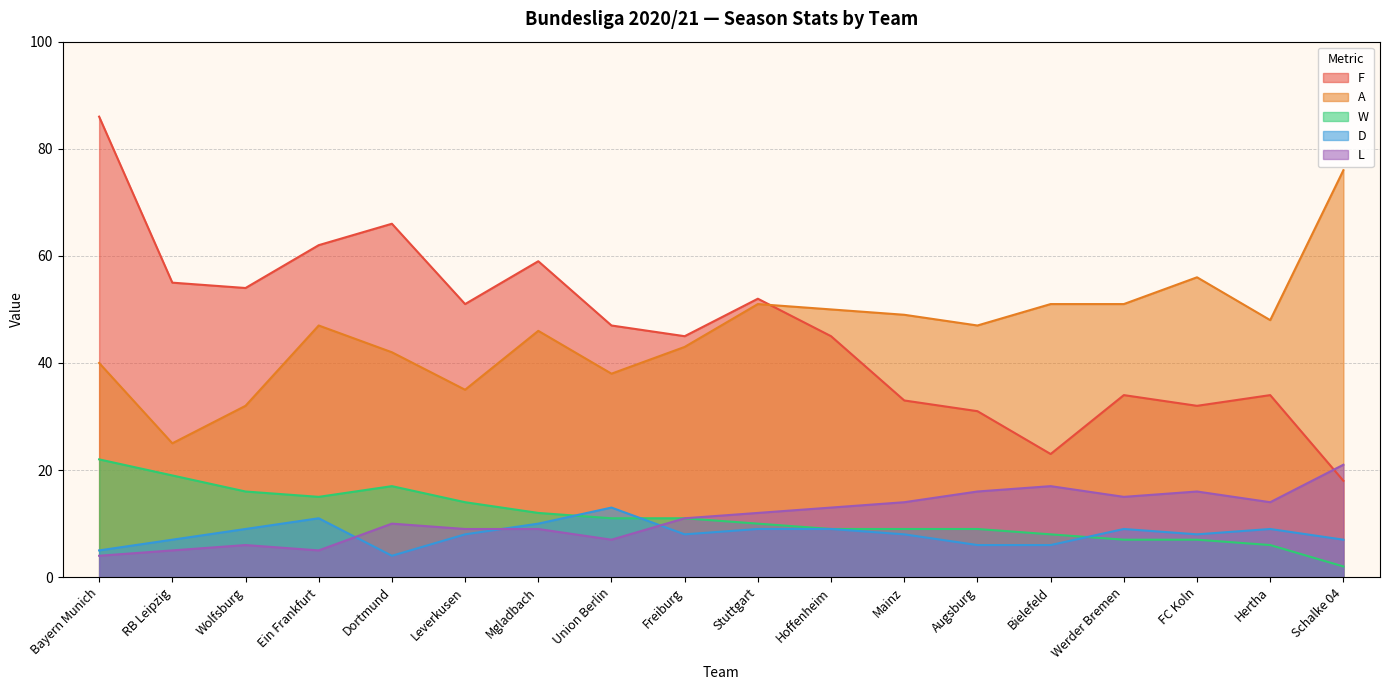

Reading right to left, transcribe all the data shown in this chart.

F: 18	34	32	34	23	31	33	45	52	45	47	59	51	66	62	54	55	86
A: 76	48	56	51	51	47	49	50	51	43	38	46	35	42	47	32	25	40
W: 2	6	7	7	8	9	9	9	10	11	11	12	14	17	15	16	19	22
D: 7	9	8	9	6	6	8	9	9	8	13	10	8	4	11	9	7	5
L: 21	14	16	15	17	16	14	13	12	11	7	9	9	10	5	6	5	4